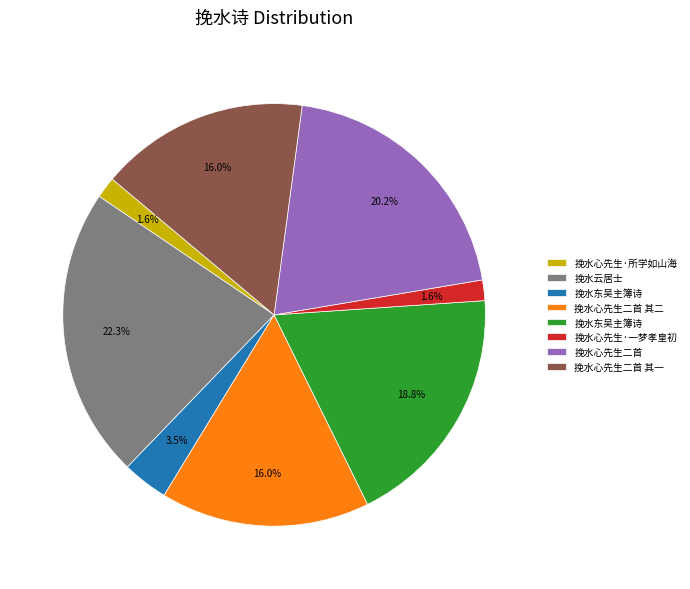

Does any single category account for the majority?

No